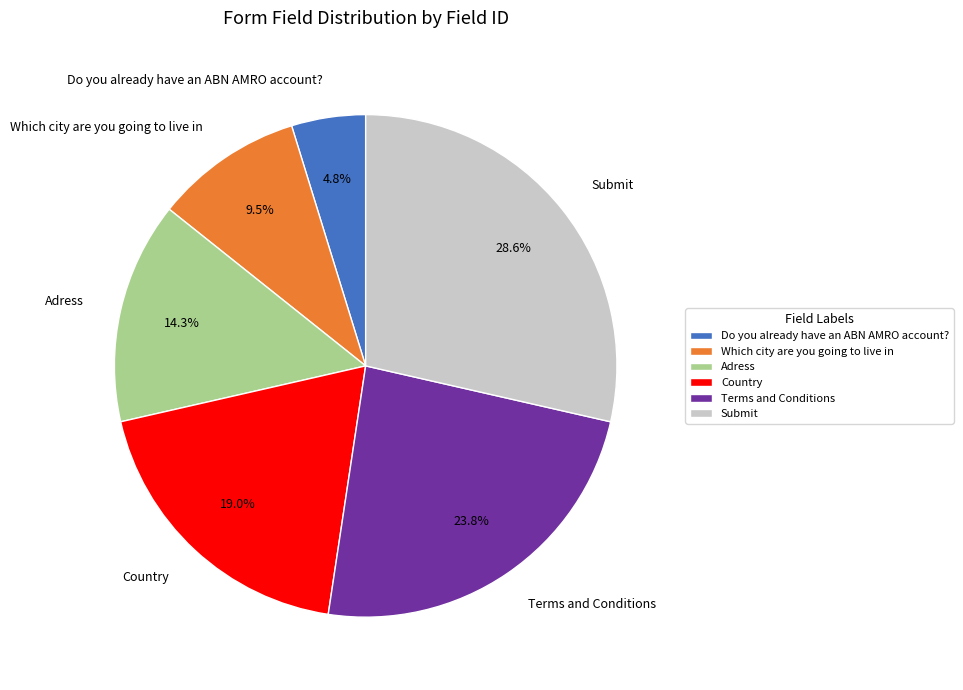

Which slice is the largest?

Submit